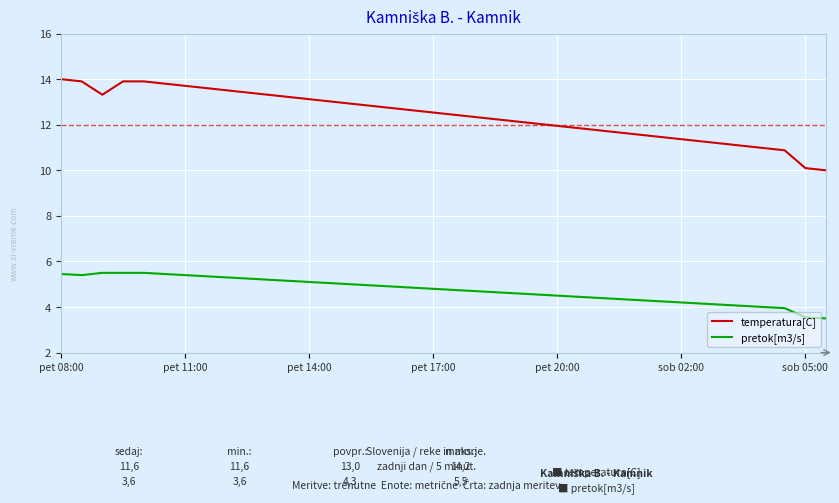

What is the smallest value displayed?

3.5